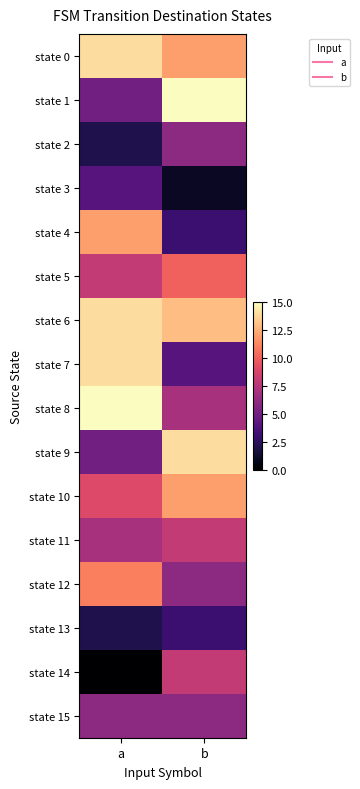

At which category is the sum across all series the highest?

a